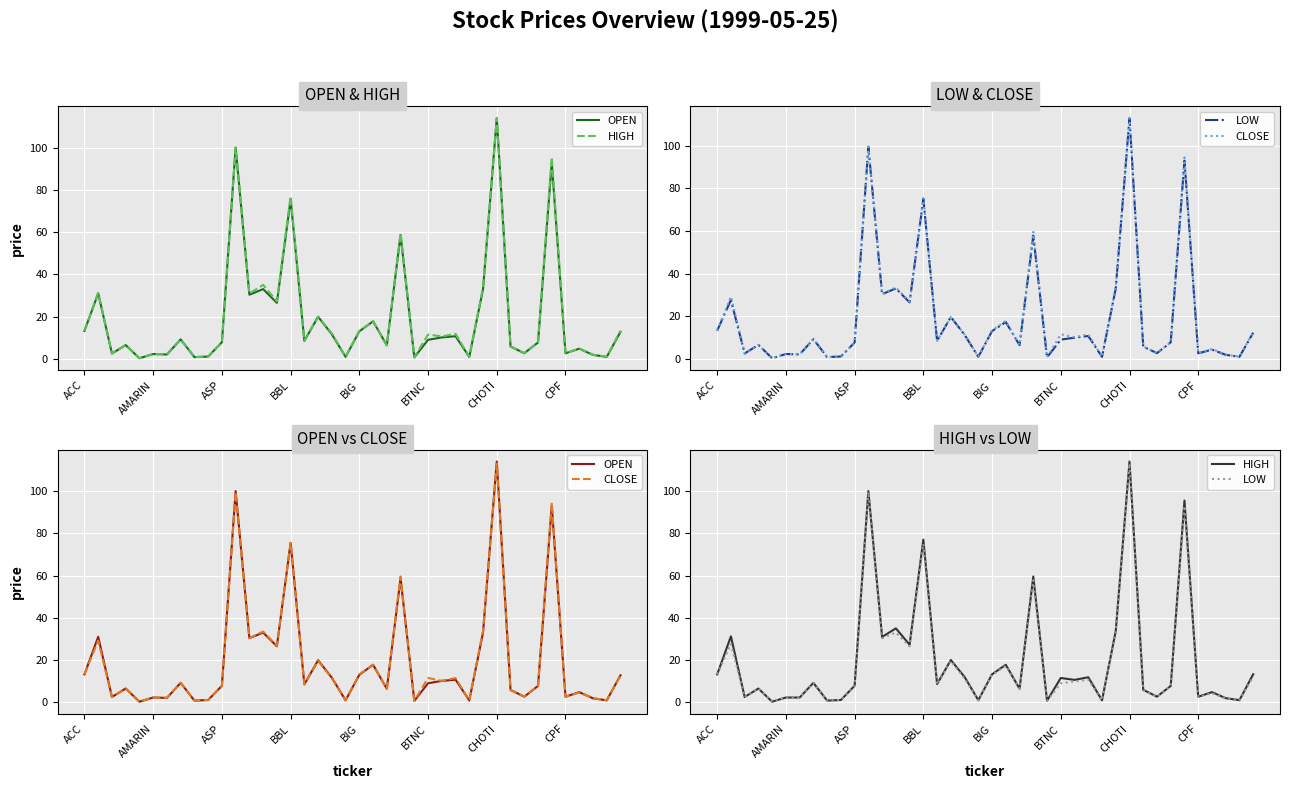

The HIGH series shows 4.5 at BIG. True or false?

False